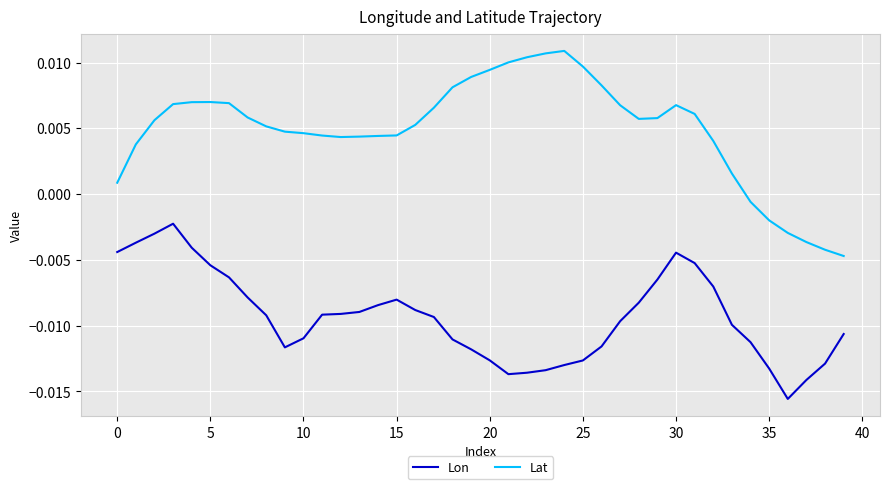

True or false: Lat has more than 2 points higher than both neighbors.

True